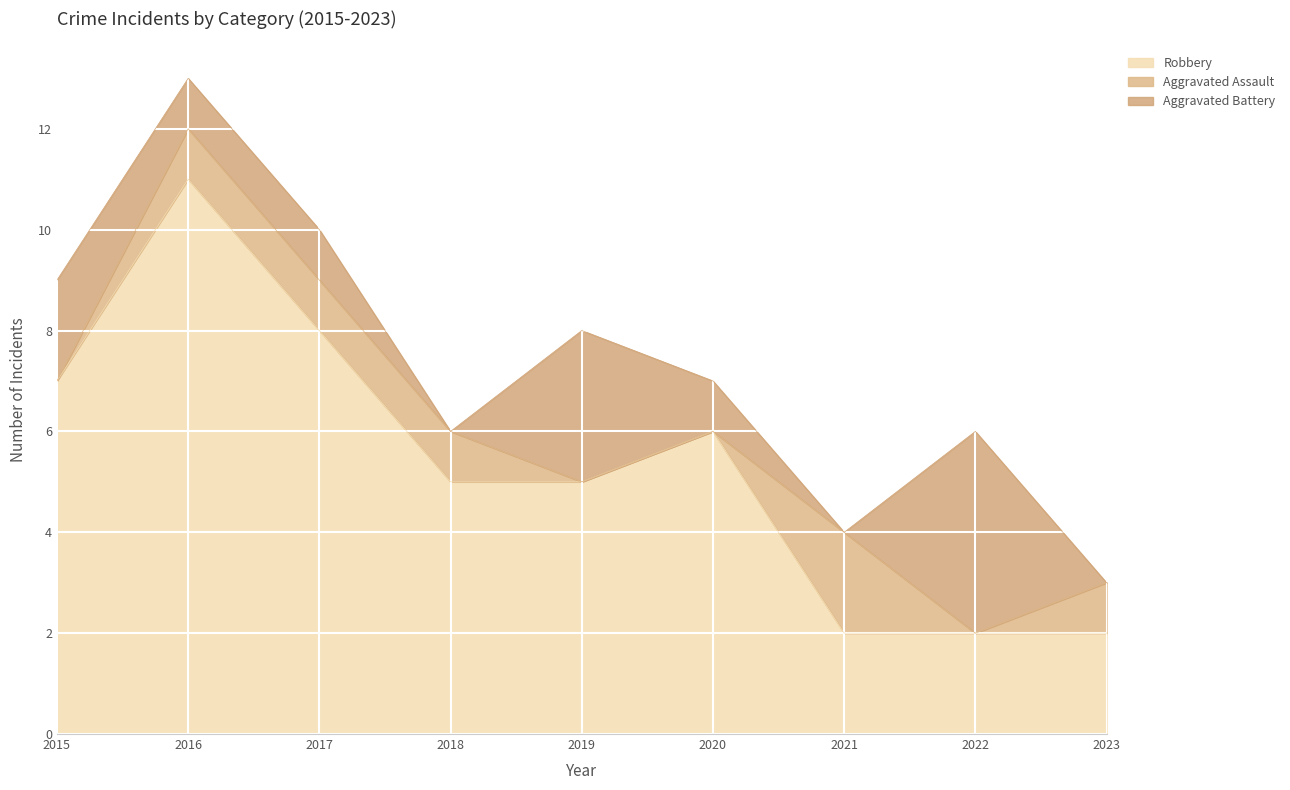

Is it true that Aggravated Battery equals 0 at 2020?

False